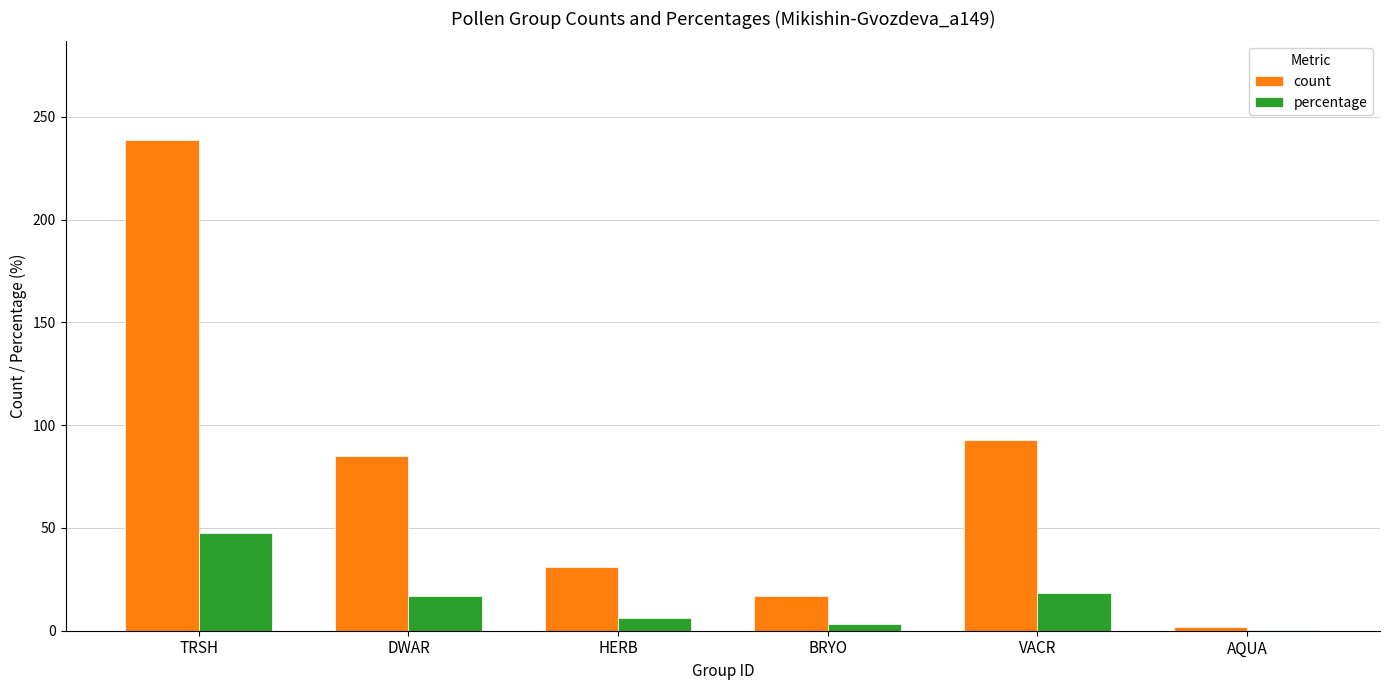

Which label corresponds to the largest value in the chart?

TRSH